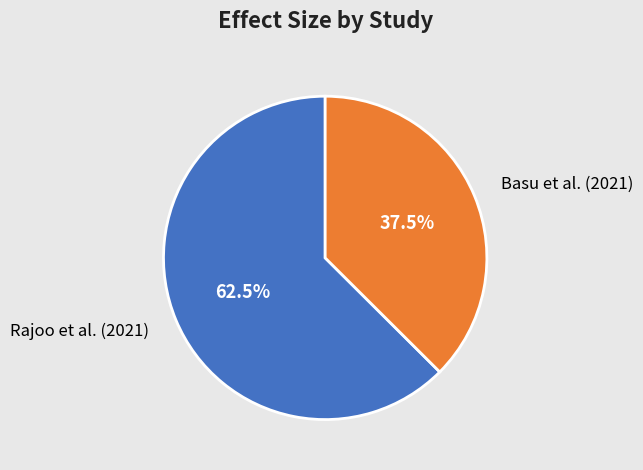

How many segments does this pie chart have?

2